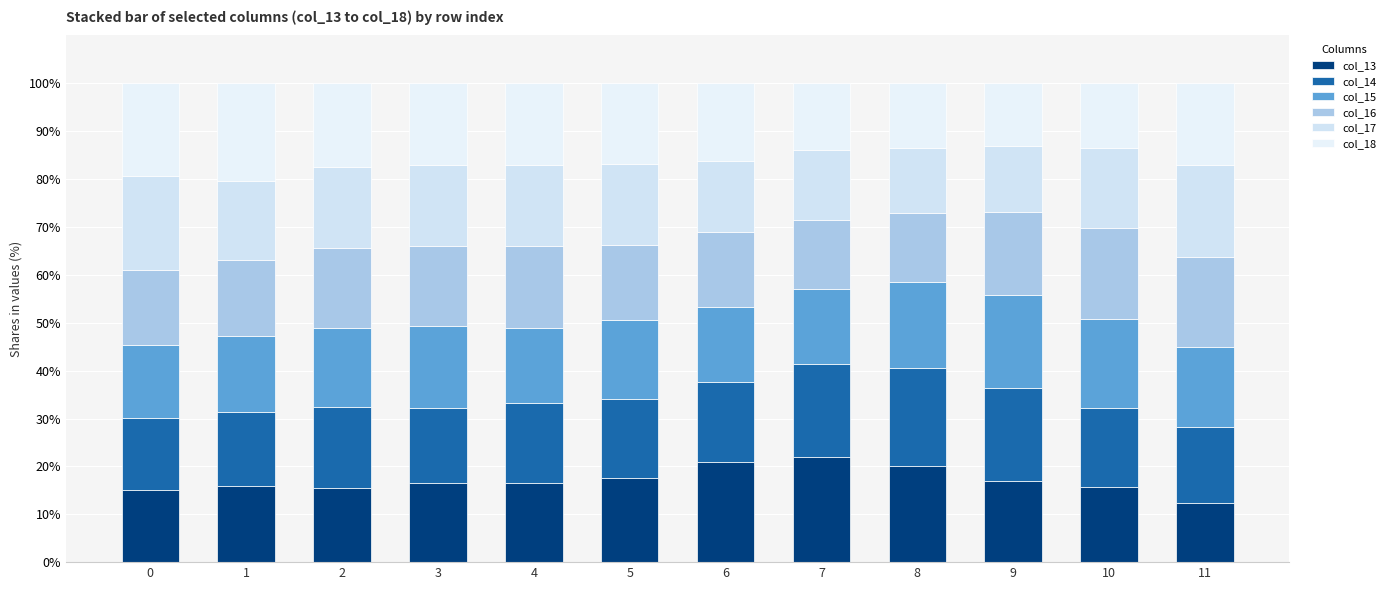

How many bars are there in total?

12